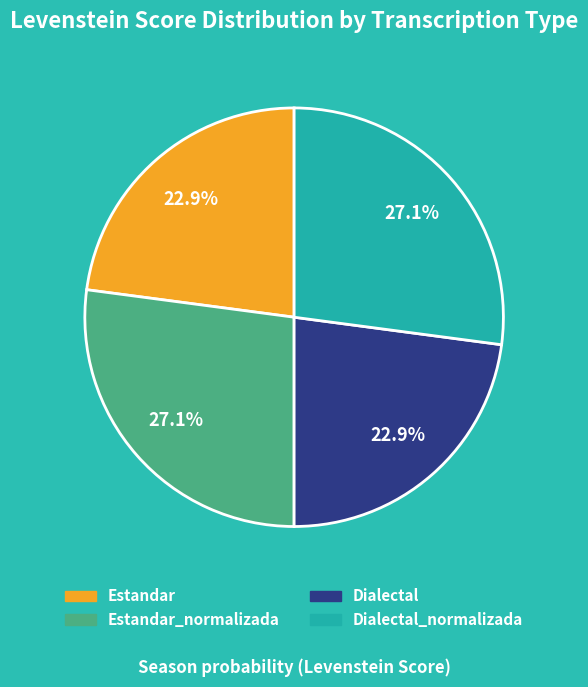

Is there any slice that represents more than half of the pie?

No